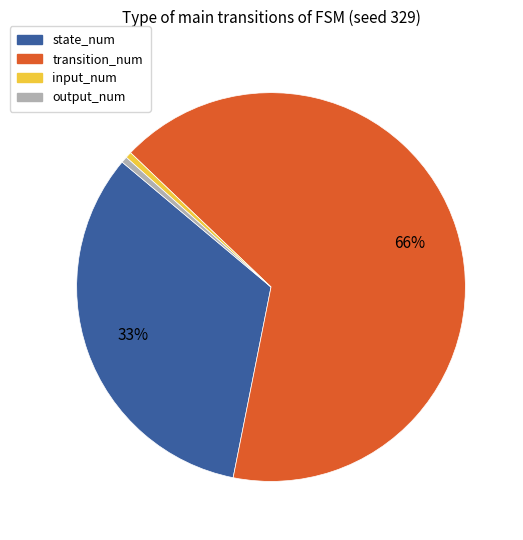

Between transition_num and output_num, which is larger?

transition_num